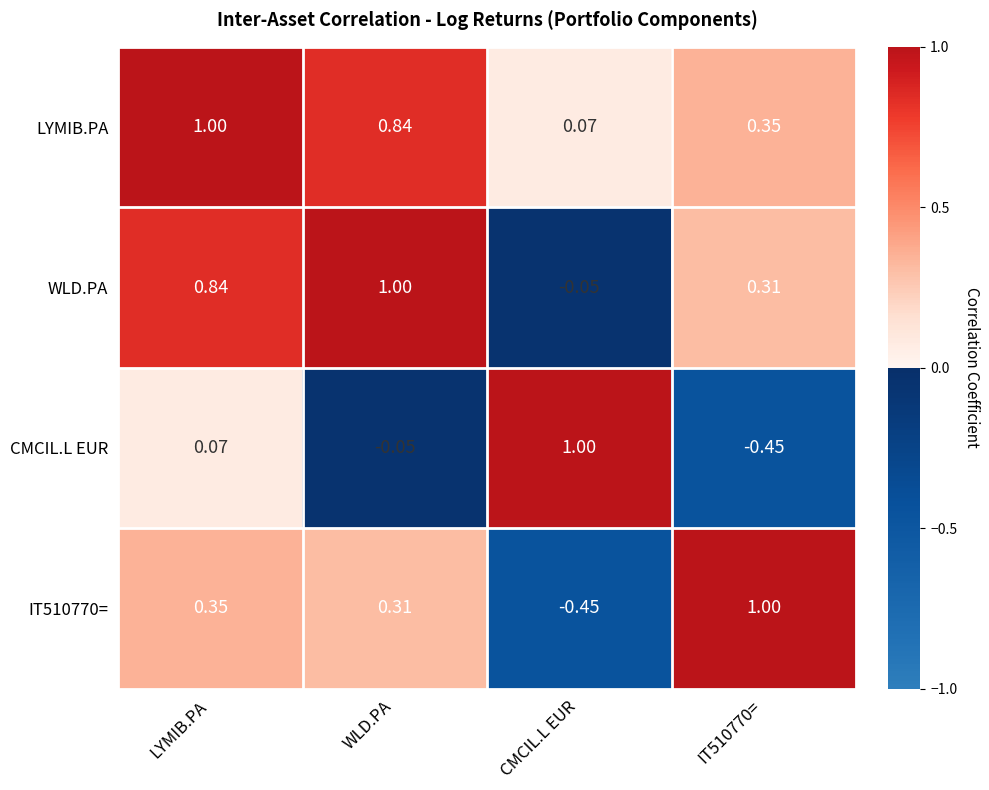

At which category is the sum across all series the highest?

LYMIB.PA